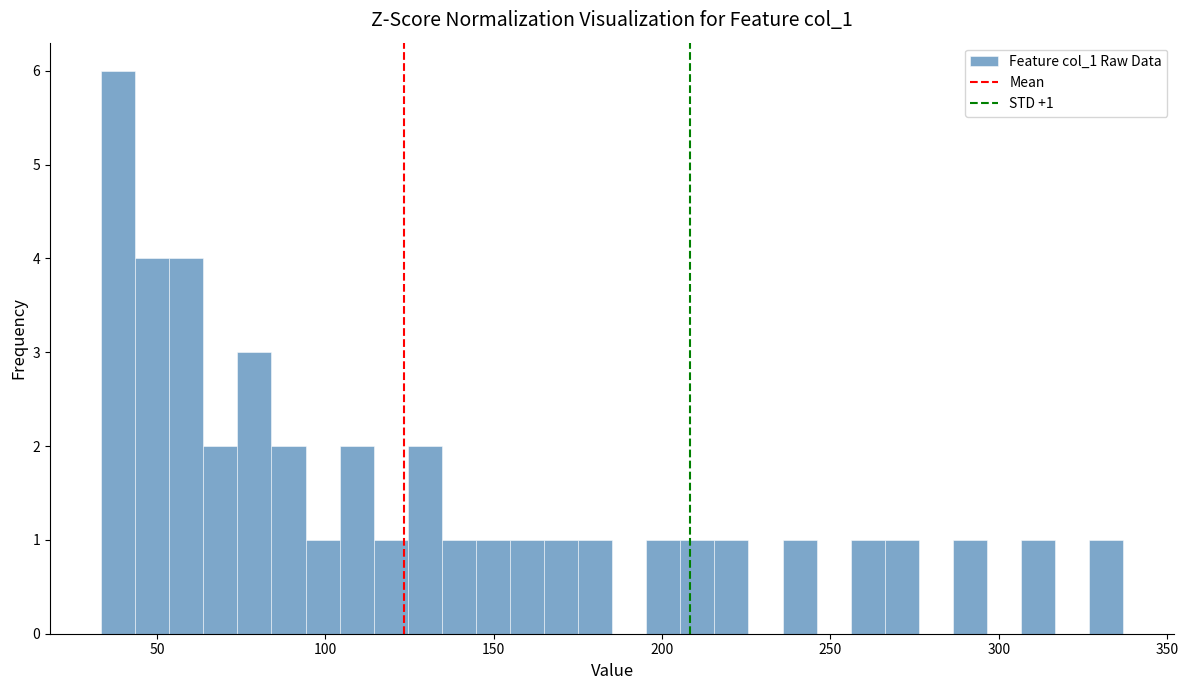

Read against the x-axis, roughly where is the centre of the tallest bar?

40